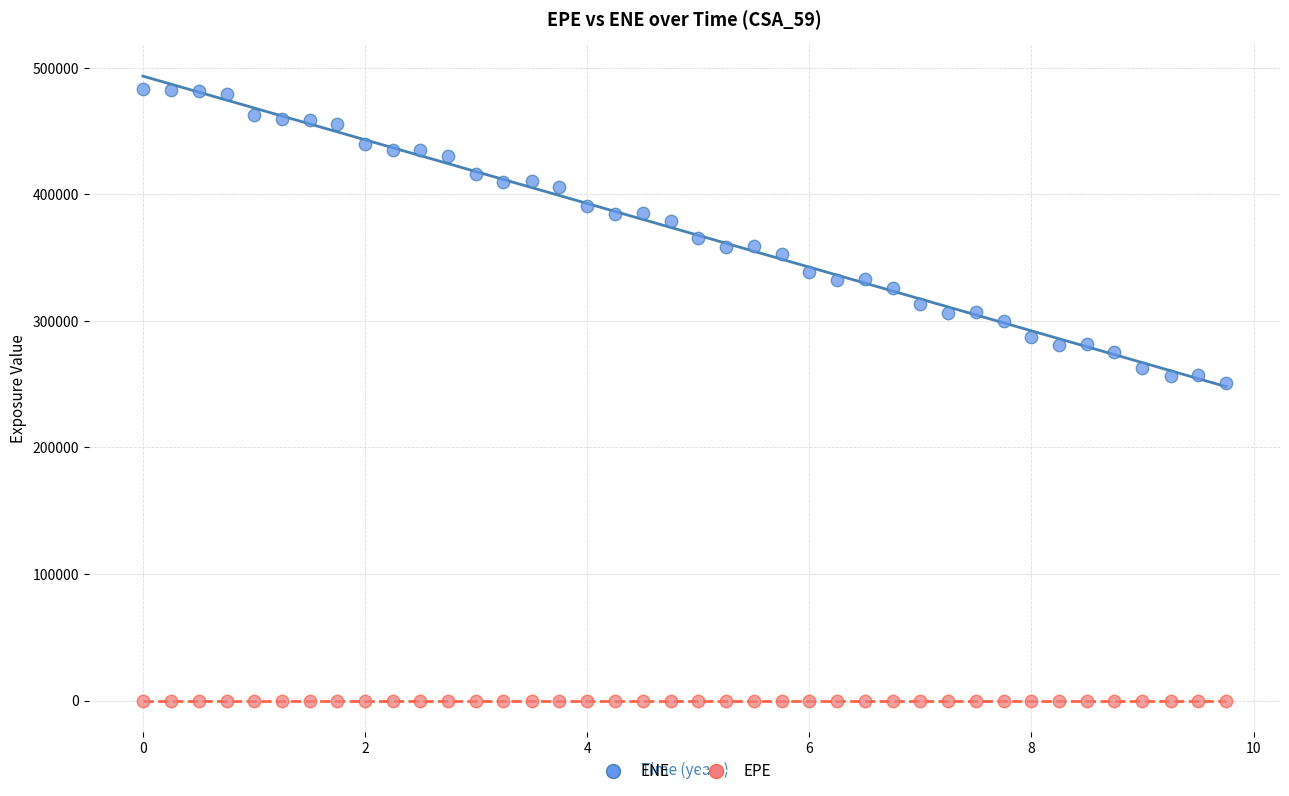

Across all series, what Y value is closest to 241625?

250818